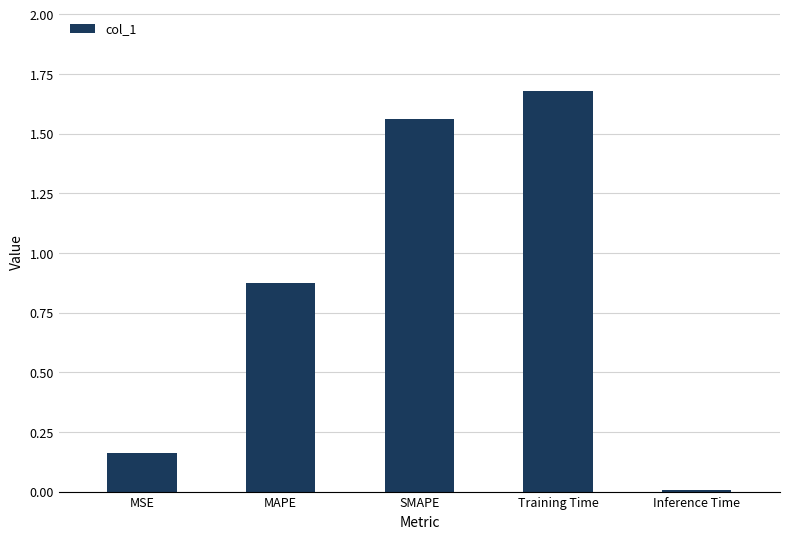

The value at Inference Time is 0.0. True or false?

True